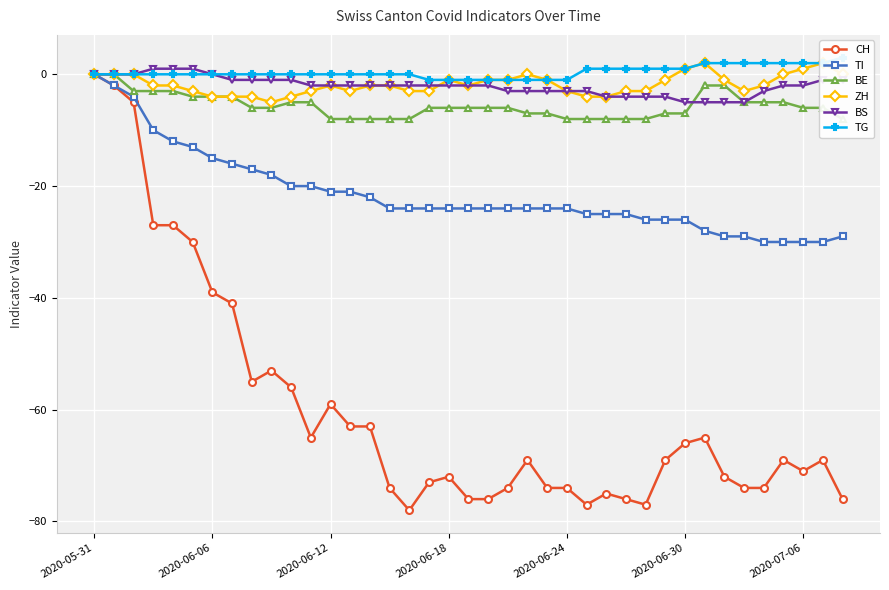

At 38, list the series in order from smallest to largest.

CH, TI, BE, BS, ZH, TG